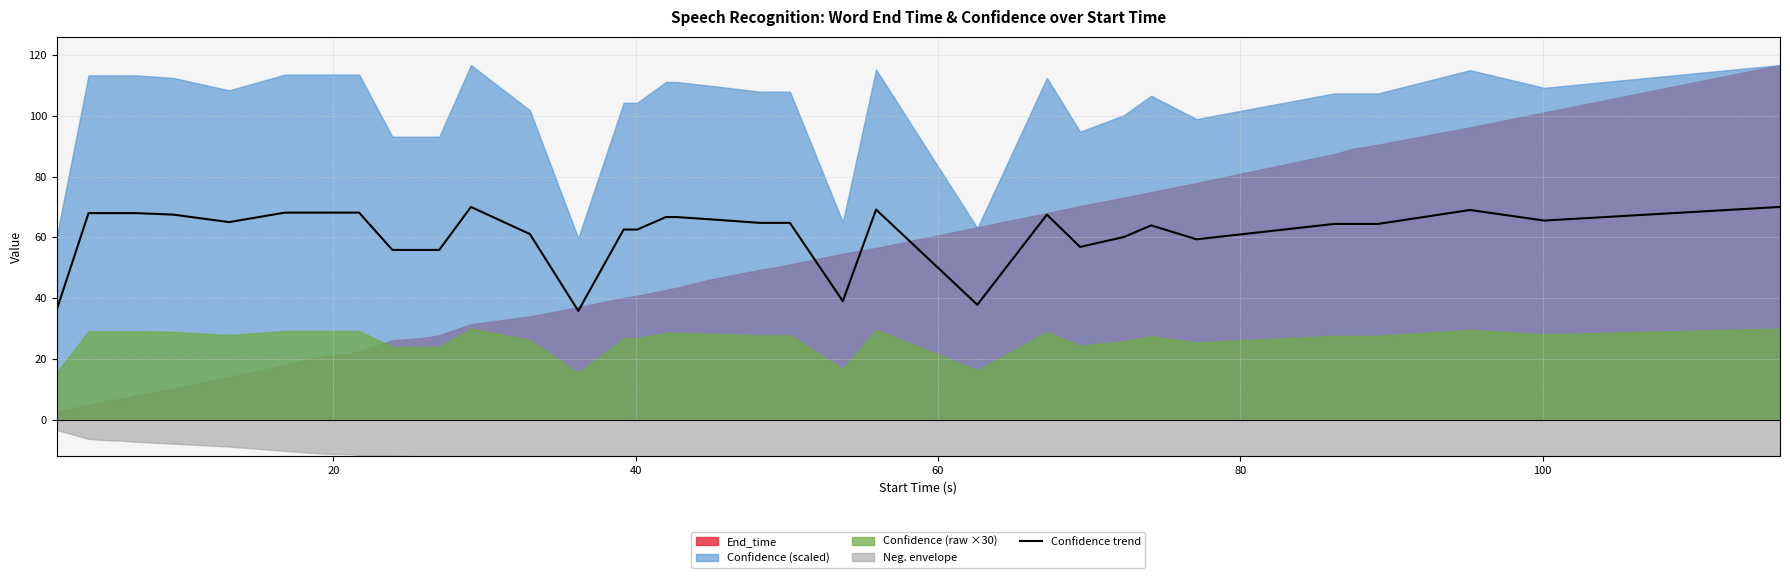

What is the lowest value of the Confidence trend series?

35.8